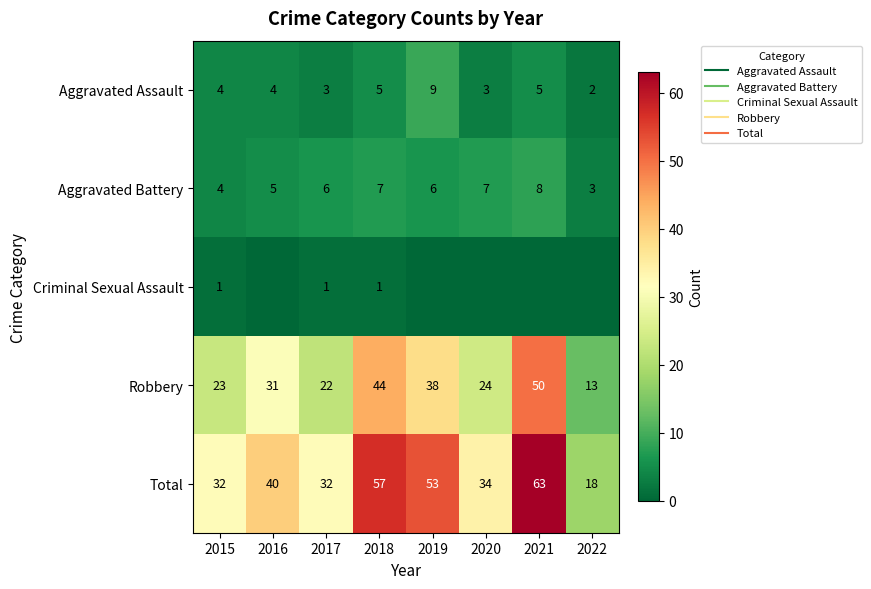

What is the difference between the maximum and minimum values in the Aggravated Battery series?

5